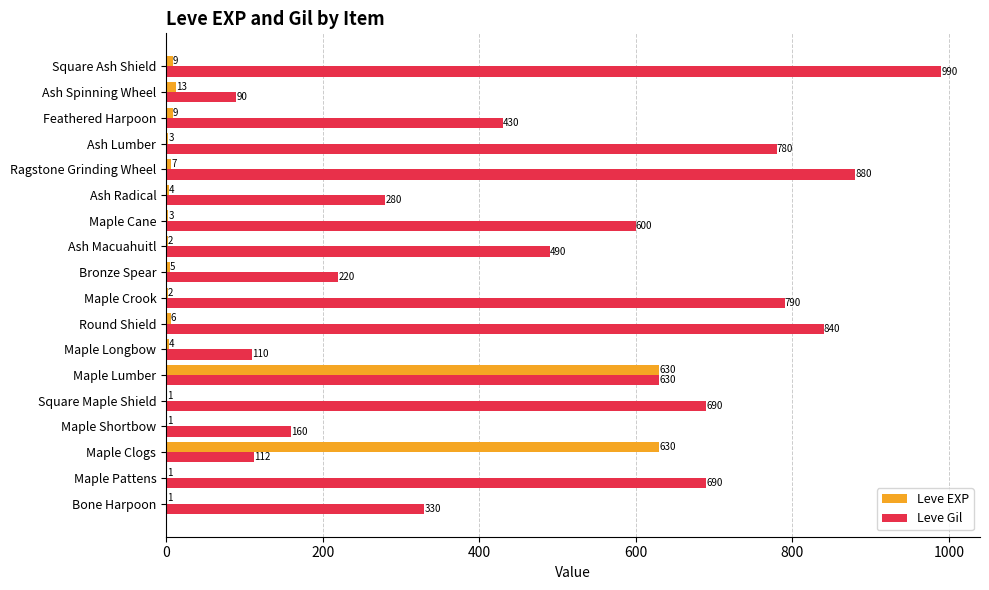

Which series has the widest spread of values?

Leve Gil